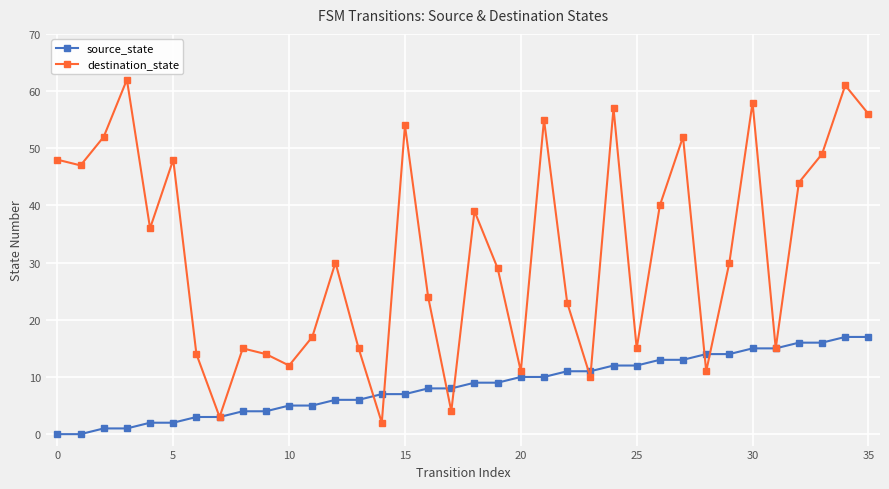

How many values in the source_state series are below 9?

18